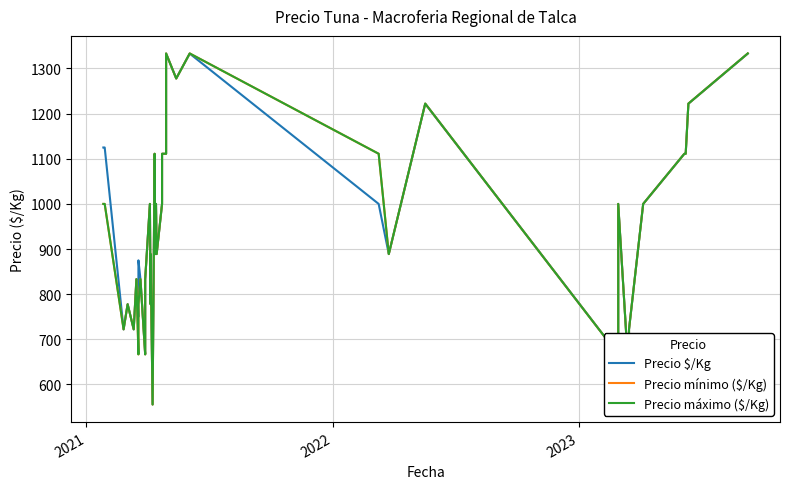

True or false: Precio mínimo ($/Kg) and Precio máximo ($/Kg) intersect in this chart.

False